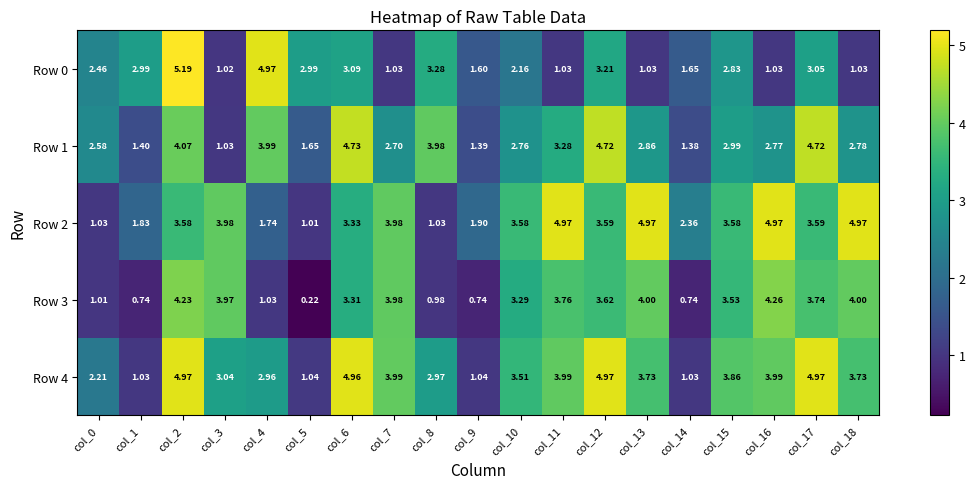

Is the value of Row 0 at col_1 greater than the value of Row 1 at col_10?

Yes